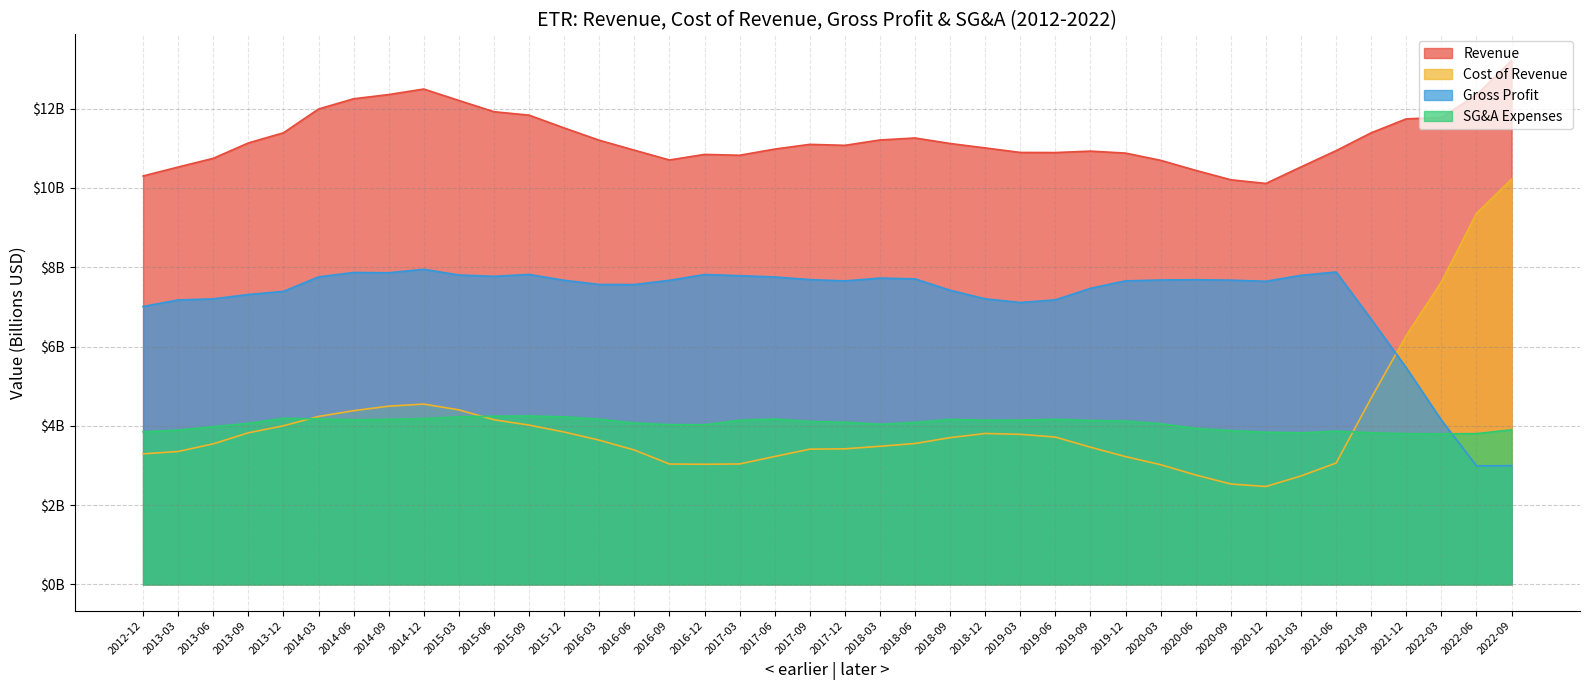

Reading left to right, list all the values displayed in this chart.

Revenue: 10.3	10.5	10.7	11.1	11.4	12.0	12.2	12.4	12.5	12.2	11.9	11.8	11.5	11.2	11.0	10.7	10.8	10.8	11.0	11.1	11.1	11.2	11.3	11.1	11.0	10.9	10.9	10.9	10.9	10.7	10.4	10.2	10.1	10.5	10.9	11.4	11.7	11.8	12.3	13.2
Cost of Revenue: 3.3	3.4	3.5	3.8	4.0	4.2	4.4	4.5	4.5	4.4	4.2	4.0	3.8	3.6	3.4	3.0	3.0	3.0	3.2	3.4	3.4	3.5	3.6	3.7	3.8	3.8	3.7	3.5	3.2	3.0	2.8	2.5	2.5	2.7	3.1	4.7	6.3	7.6	9.4	10.2
Gross Profit: 7.0	7.2	7.2	7.3	7.4	7.8	7.9	7.9	7.9	7.8	7.8	7.8	7.7	7.6	7.6	7.7	7.8	7.8	7.8	7.7	7.7	7.7	7.7	7.4	7.2	7.1	7.2	7.5	7.7	7.7	7.7	7.7	7.6	7.8	7.9	6.7	5.5	4.1	3.0	3.0
SG&A Expenses: 3.8	3.9	4.0	4.1	4.2	4.2	4.2	4.2	4.2	4.2	4.2	4.2	4.2	4.2	4.1	4.0	4.0	4.1	4.2	4.1	4.1	4.0	4.1	4.2	4.1	4.1	4.2	4.1	4.1	4.1	3.9	3.9	3.8	3.8	3.9	3.8	3.8	3.8	3.8	3.9